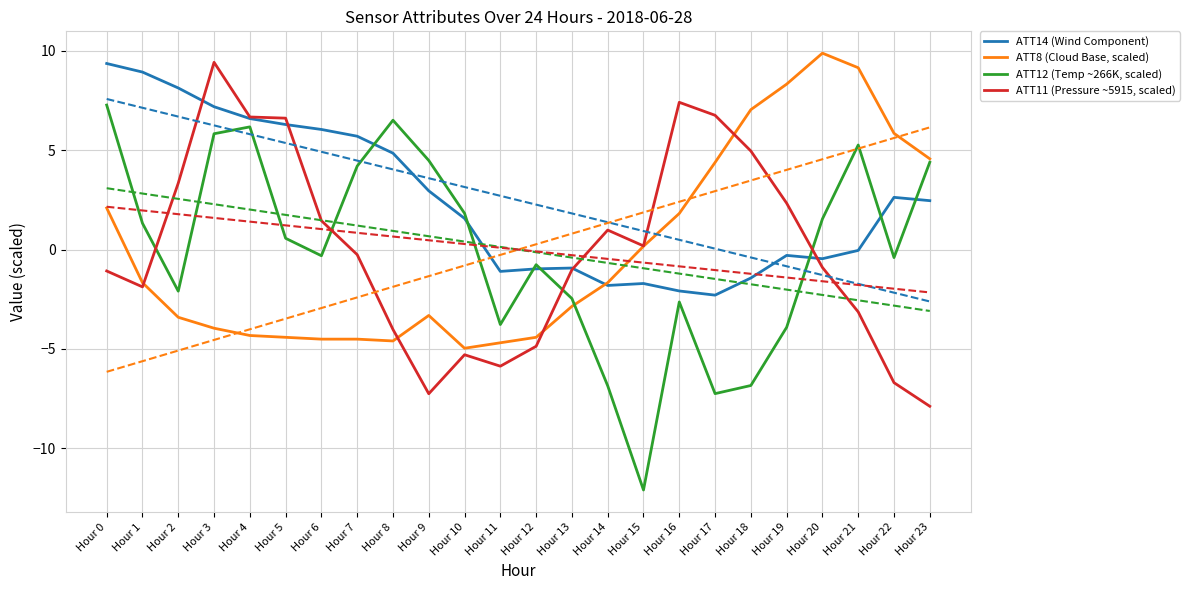

How many values in ATT12 (Temp ~266K, scaled) are below zero?

12